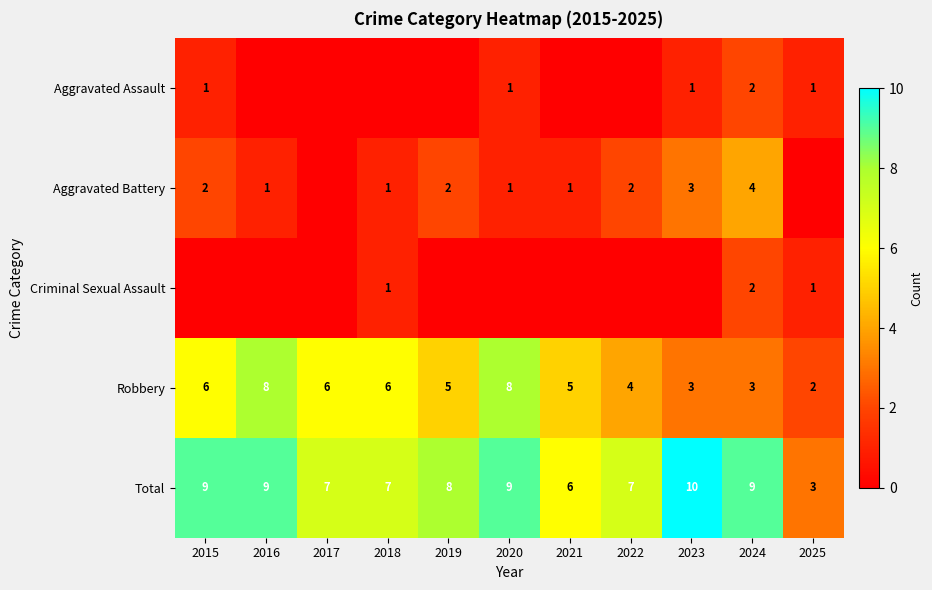

What is the difference between the highest and lowest values at 2017?

7